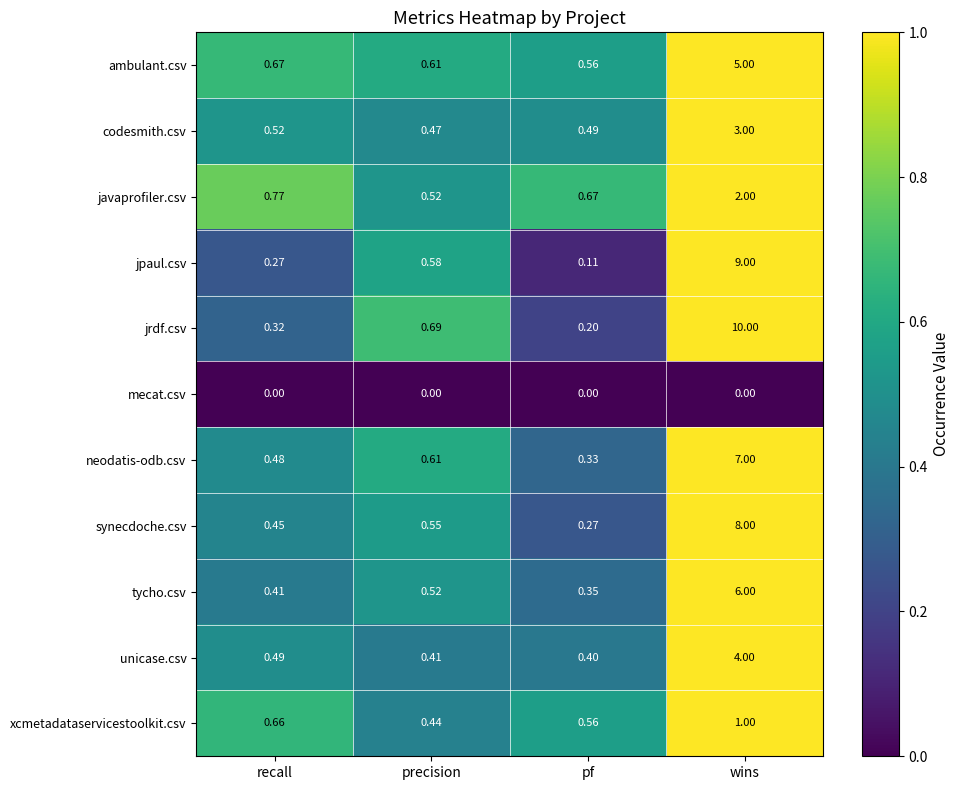

What is the total value across all series at pf?

3.9